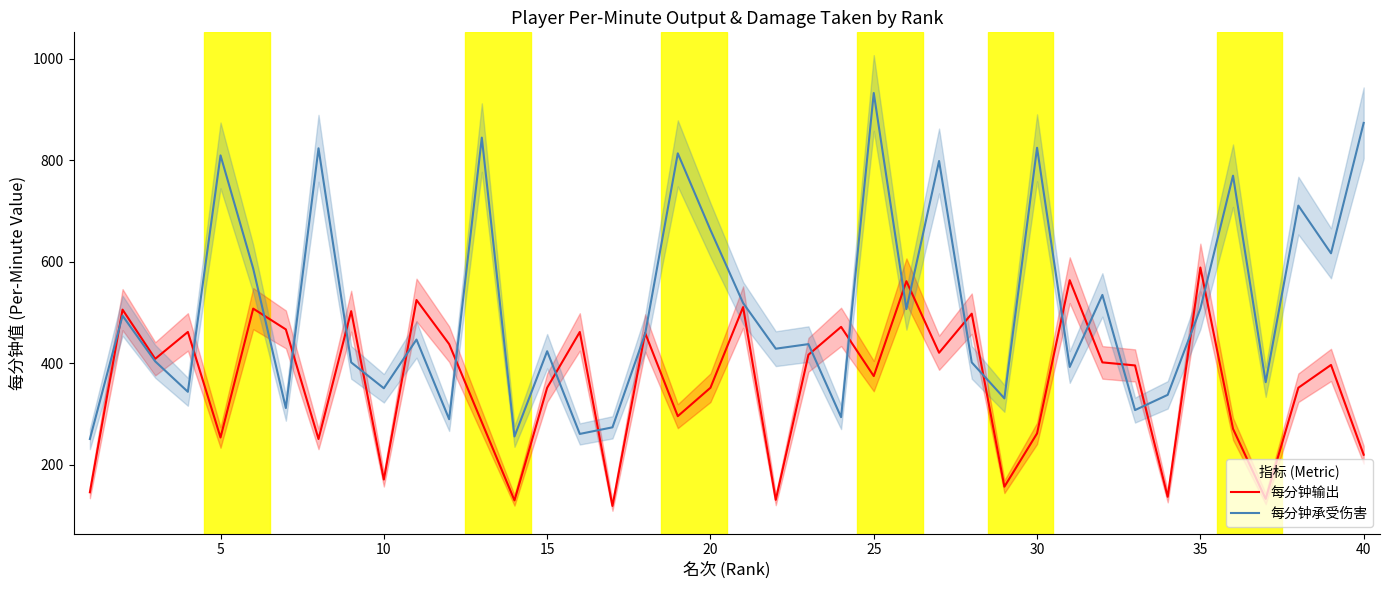

Reading right to left, extract all data points from this chart.

每分钟输出: 220	397	352	133	271	589	137	396	402	564	262	157	498	421	562	375	472	417	131	511	352	296	460	119	462	352	130	284	438	525	171	503	251	467	508	254	462	409	506	146
每分钟承受伤害: 874	617	711	363	770	508	338	308	535	393	825	331	402	799	507	933	294	438	429	519	663	814	458	274	261	424	256	845	290	447	351	402	824	312	587	810	344	404	494	251